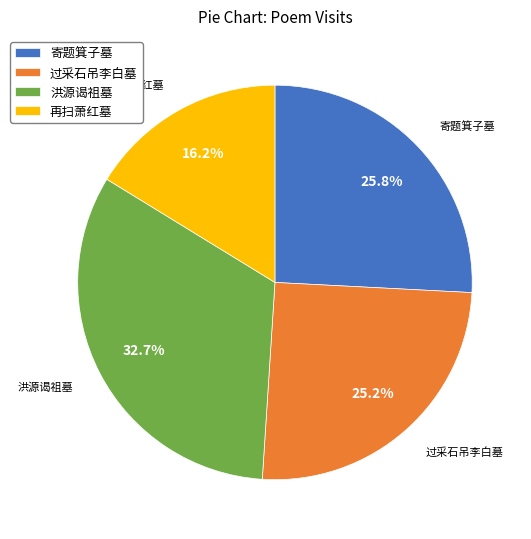

Which slice is the largest?

洪源谒祖墓